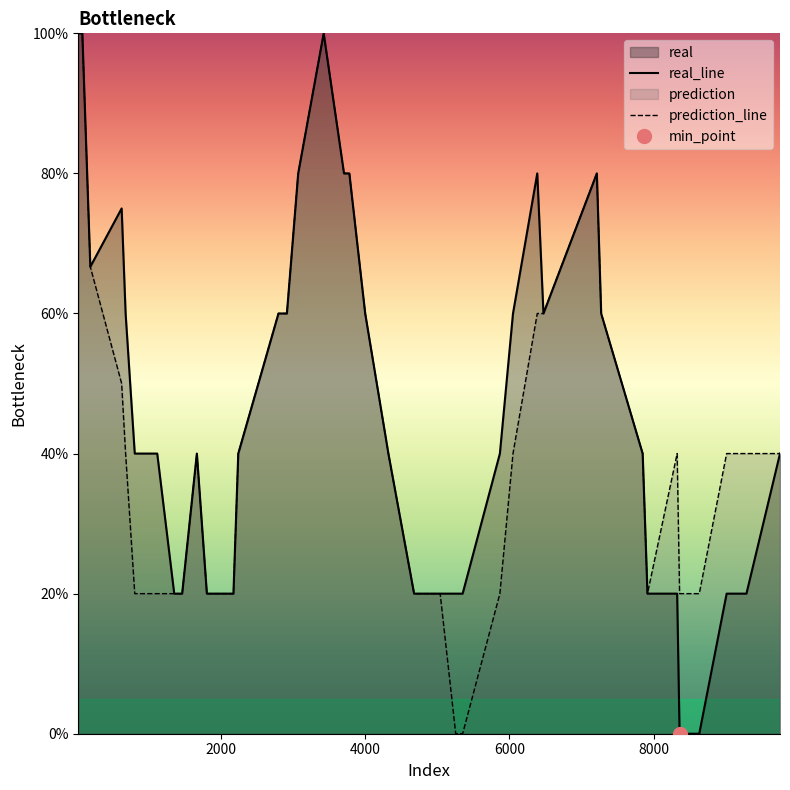

How many data points in prediction_line are less than 40?

15